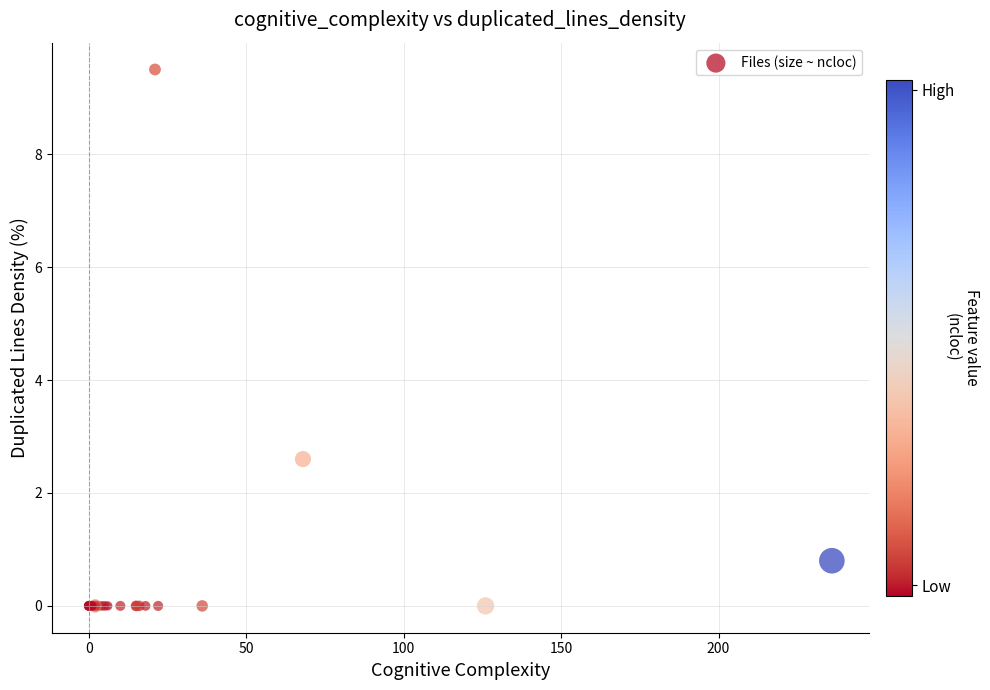

What Y value in the scatter plot is closest to 4?

2.6